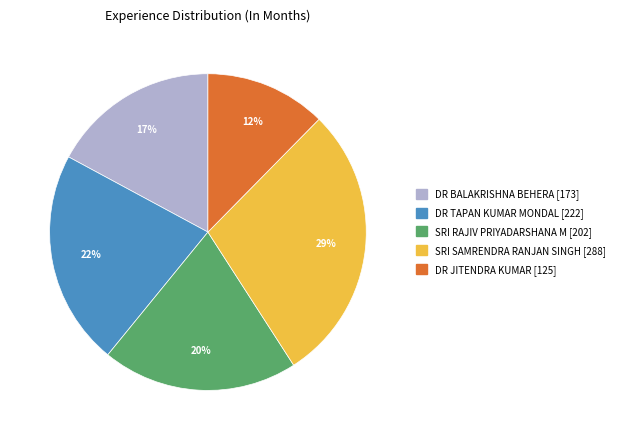

What percentage is the DR TAPAN KUMAR MONDAL slice, to the nearest percent?

22%